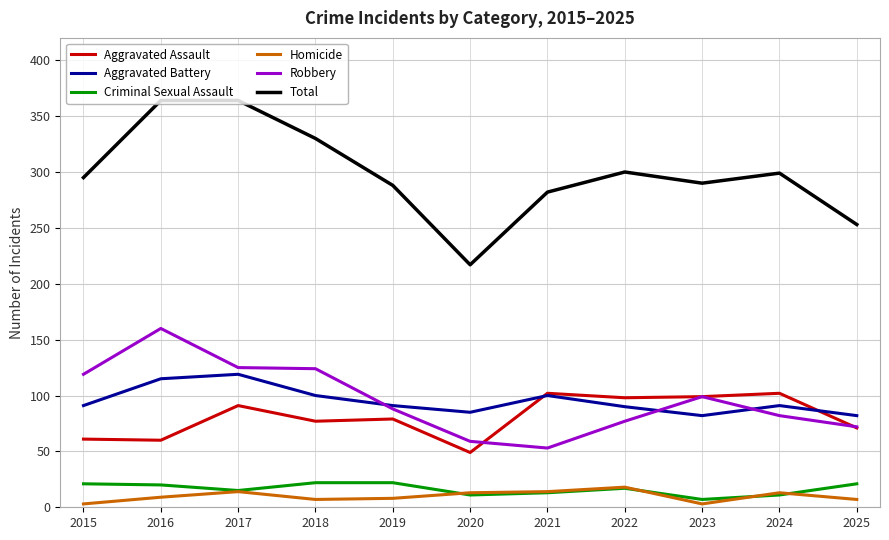

At how many categories does at least one series exceed 55?

11